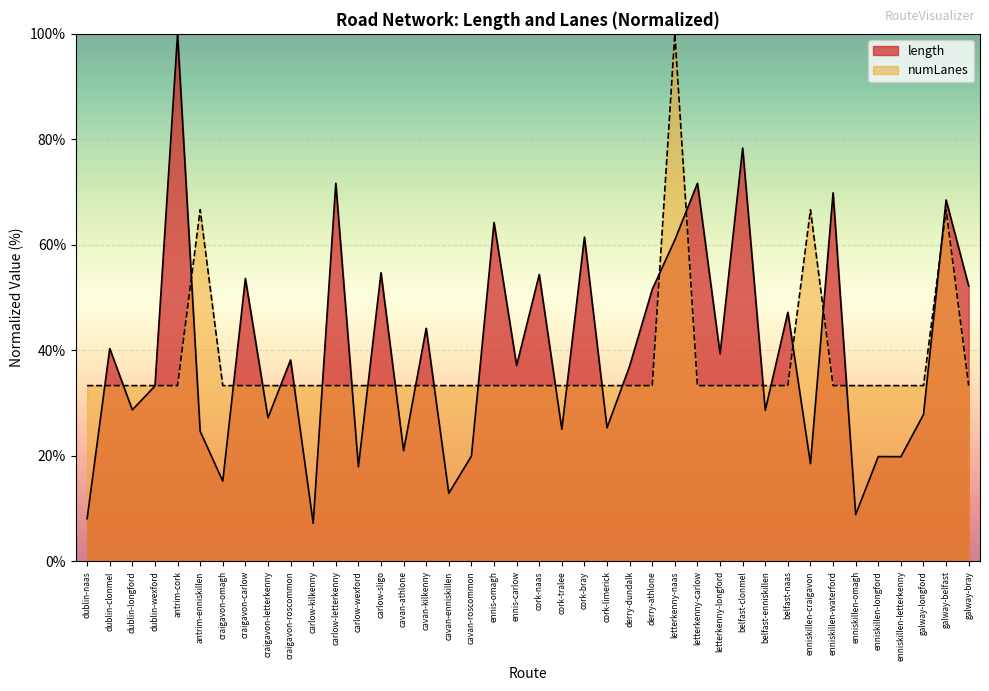

In length, how many points are higher than both neighbors (excluding endpoints)?

16